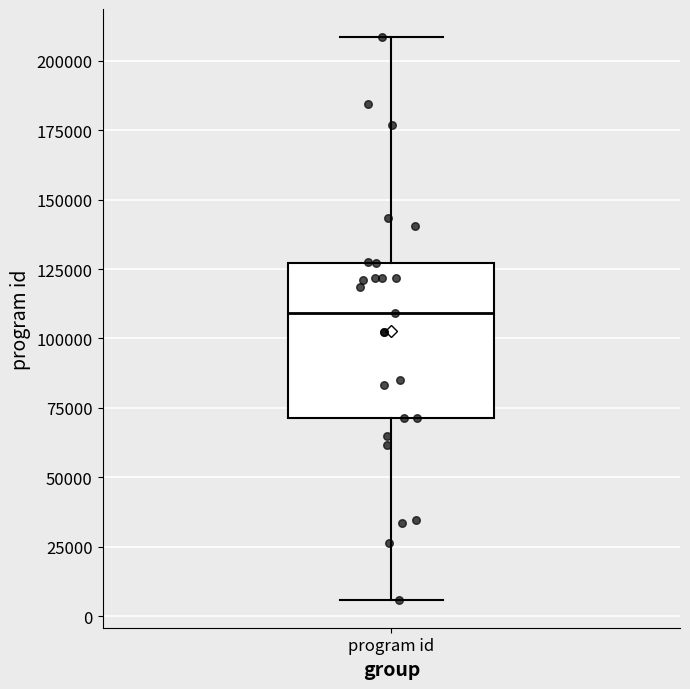

Transcribe this box plot: give where the median line is, the range the box spans, and where the two whiskers end, as read against the y-axis. The values are not printed on the chart, so give them approximately, as read against the axis.

median 110000, box 70000 to 125000, whiskers 5000 to 210000